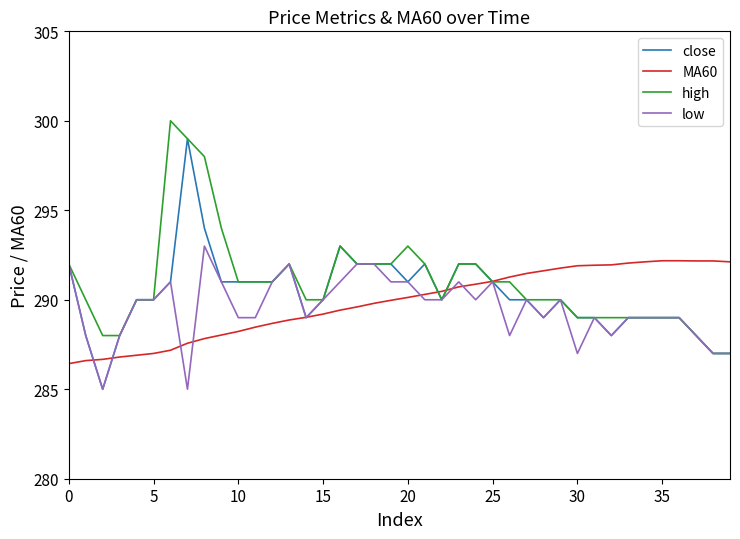

What is the greatest value displayed?

300.0